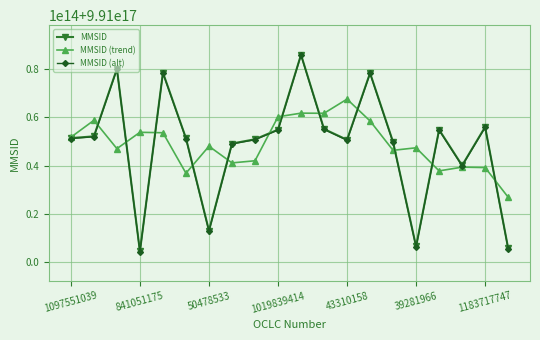

What are all the series names shown in the legend?

MMSID, MMSID (trend), MMSID (alt)